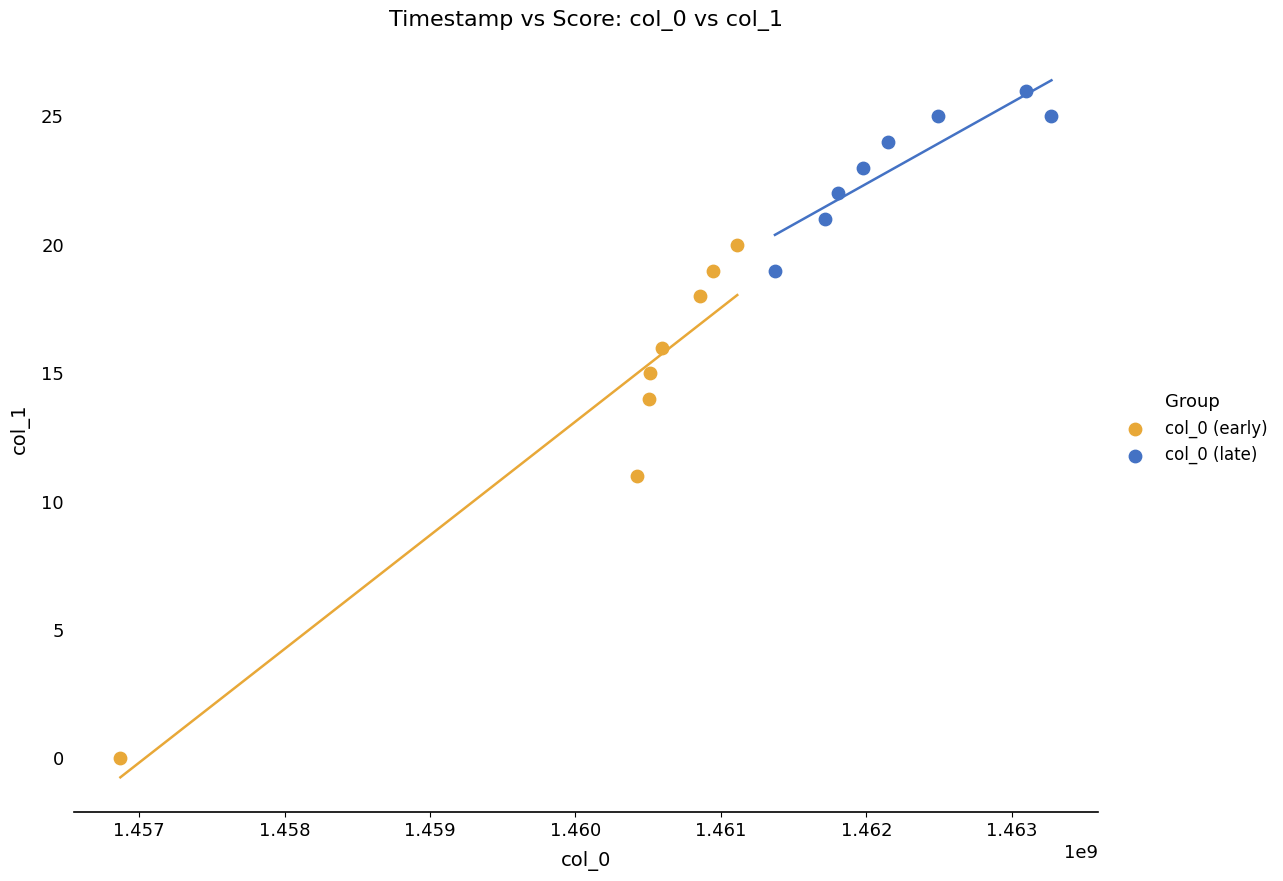

Which series contains the lowest Y value?

col_0 (early)